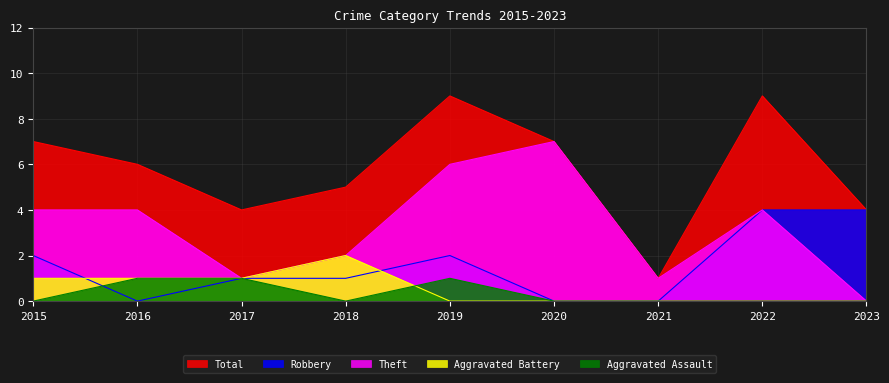

How many data points in Robbery are less than 1?

3